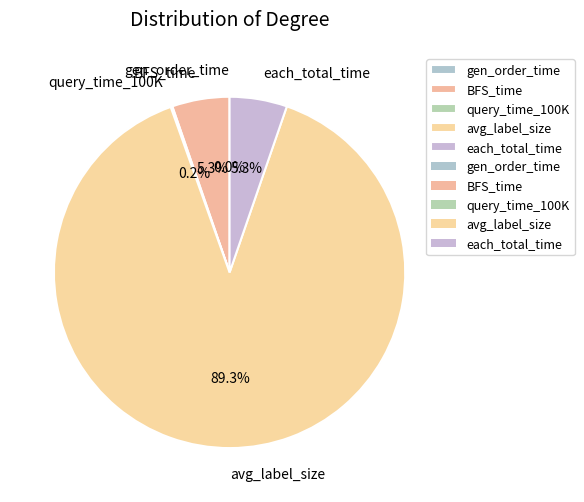

Is there any slice that represents more than half of the pie?

Yes